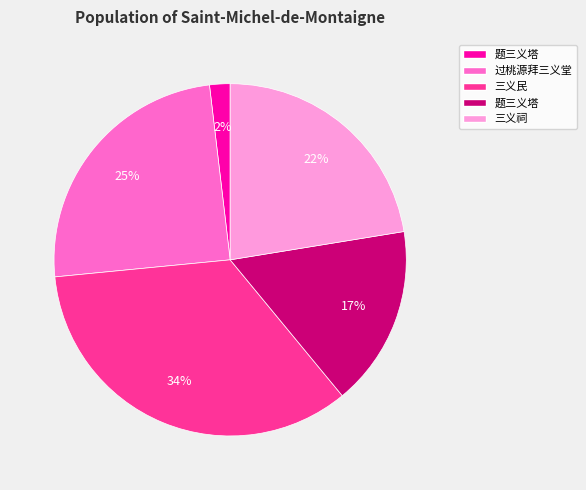

To the nearest percent, what is the average slice percentage?

20%